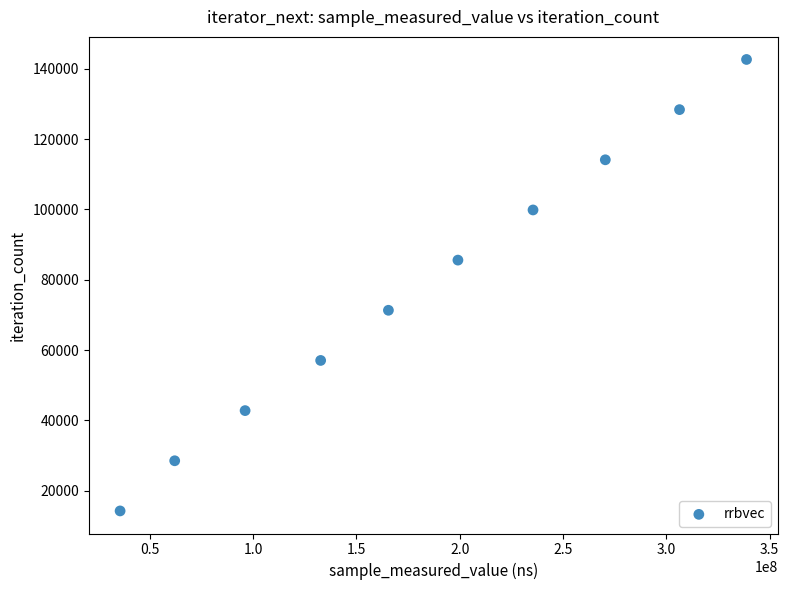

What is the average X value?

184264384